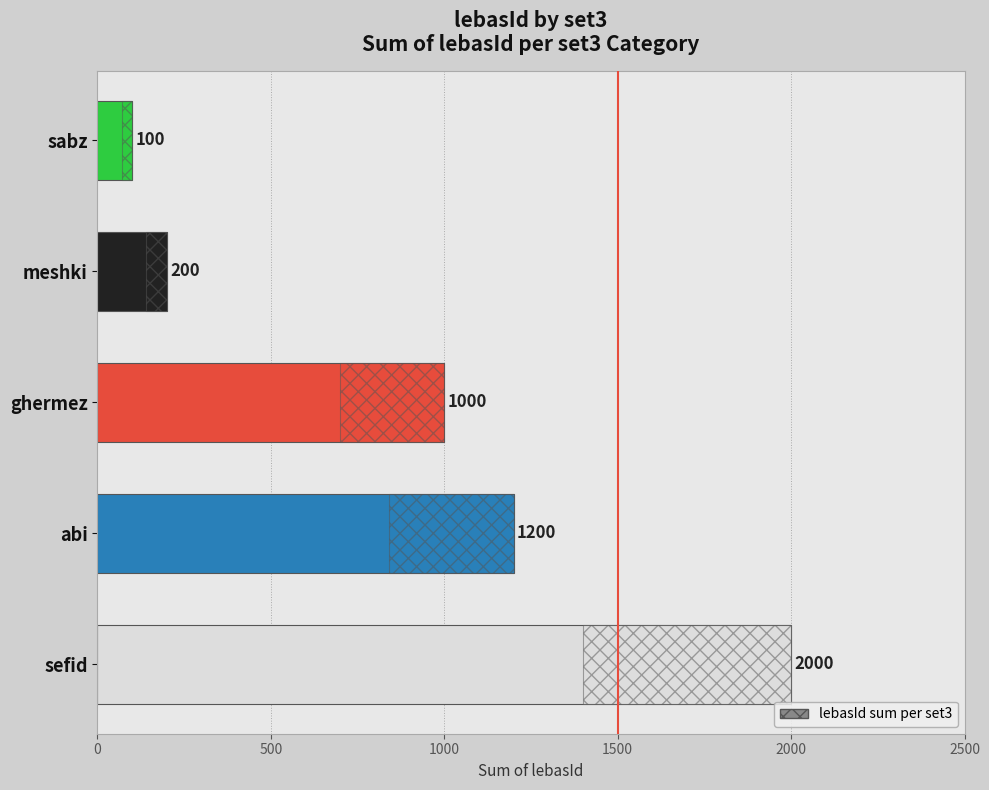

How many categories are shown in the chart?

5